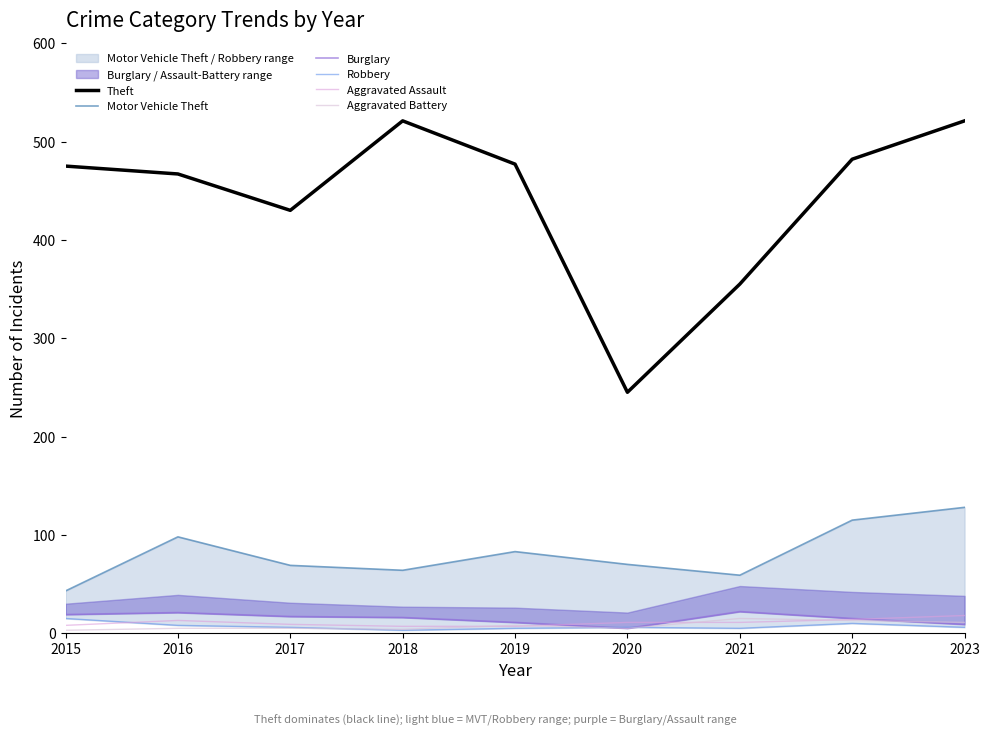

The Aggravated Battery series shows 8 at 2019. True or false?

True